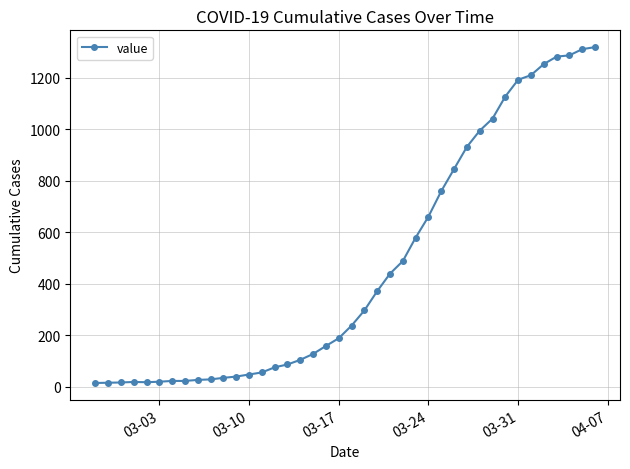

What is the difference between the maximum and minimum values?

1306